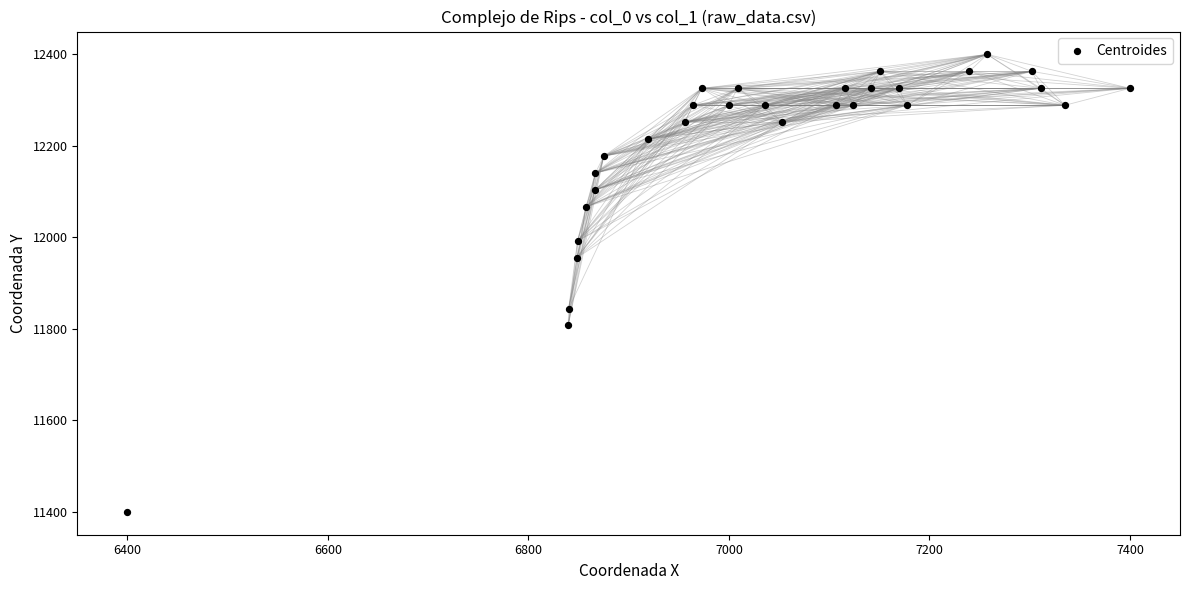

What is the range of Y values (max minus min)?

1000.0